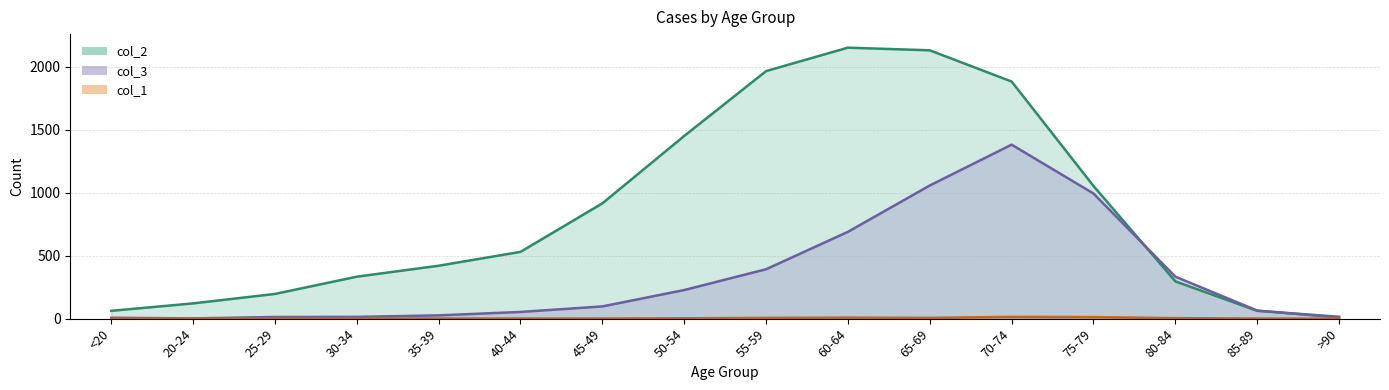

At 65-69, list the series in order from smallest to largest.

col_1, col_3, col_2